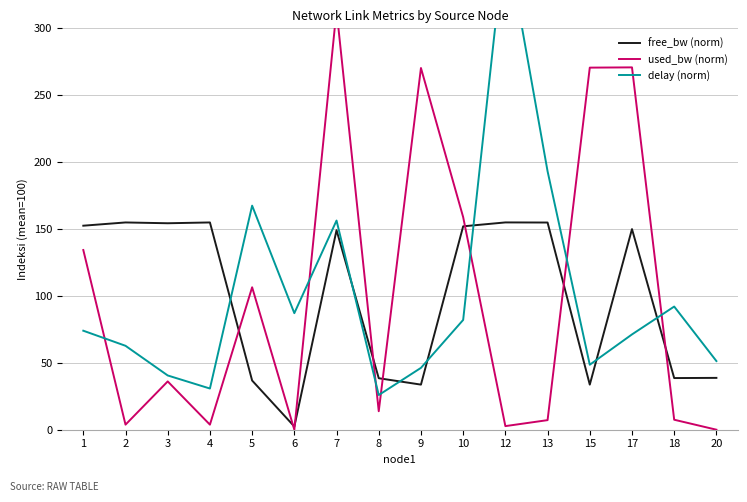

Which series has the largest total across all categories?

free_bw (norm)